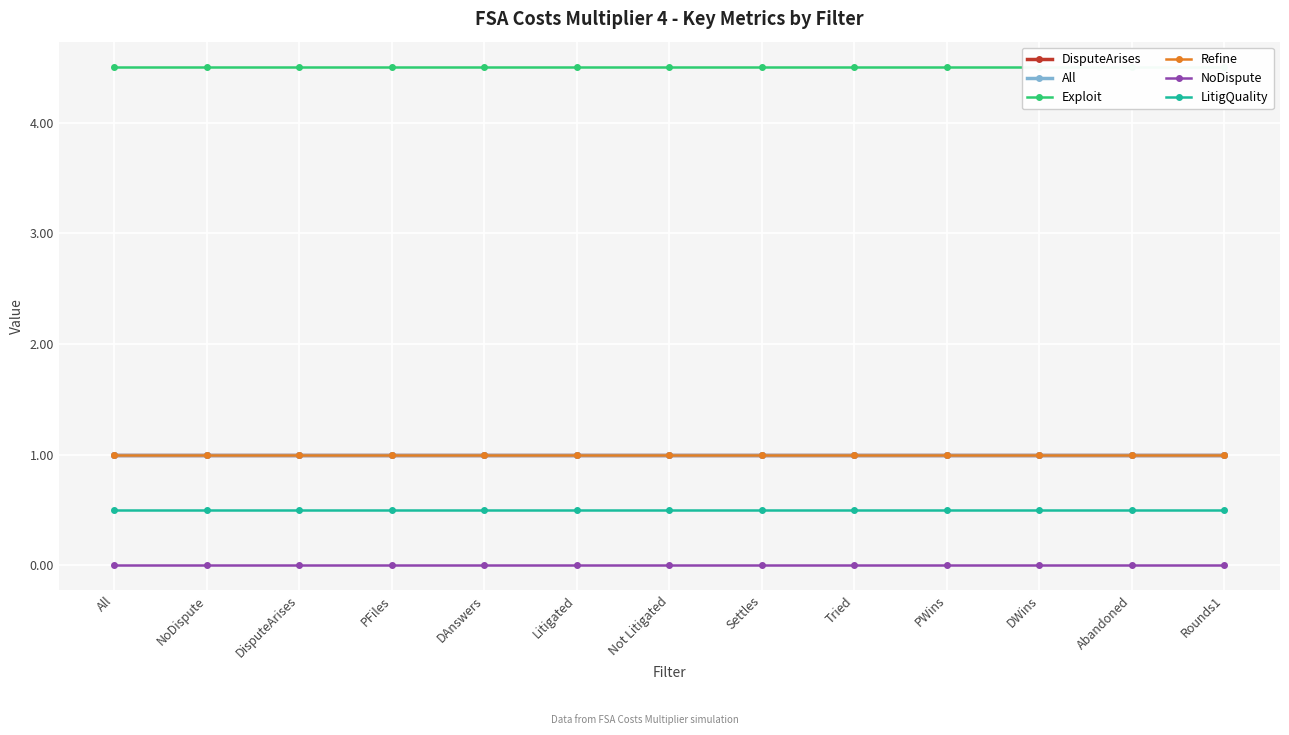

True or false: LitigQuality and DisputeArises cross at least once.

False